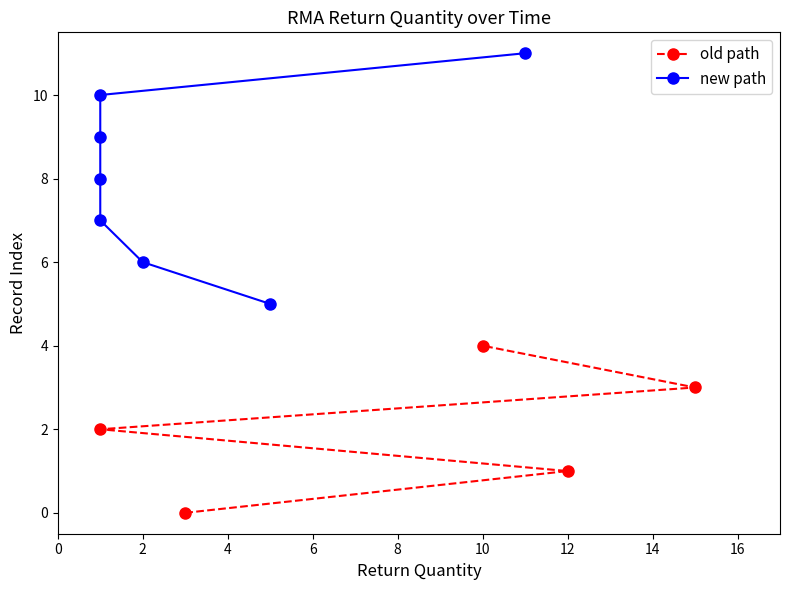

True or false: there are more than 2 points higher than both neighbors.

False